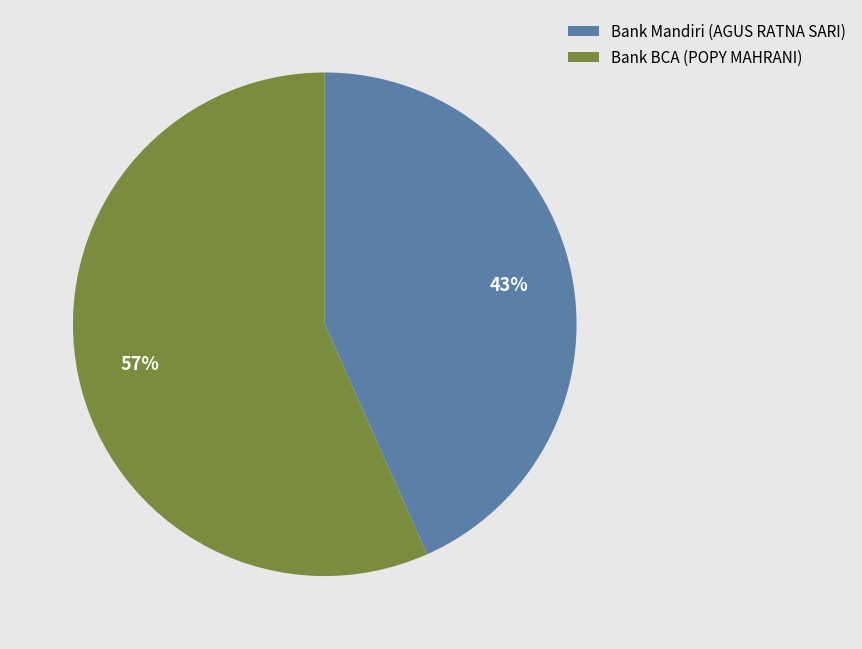

Which category has the biggest portion of the pie?

Bank BCA (POPY MAHRANI)